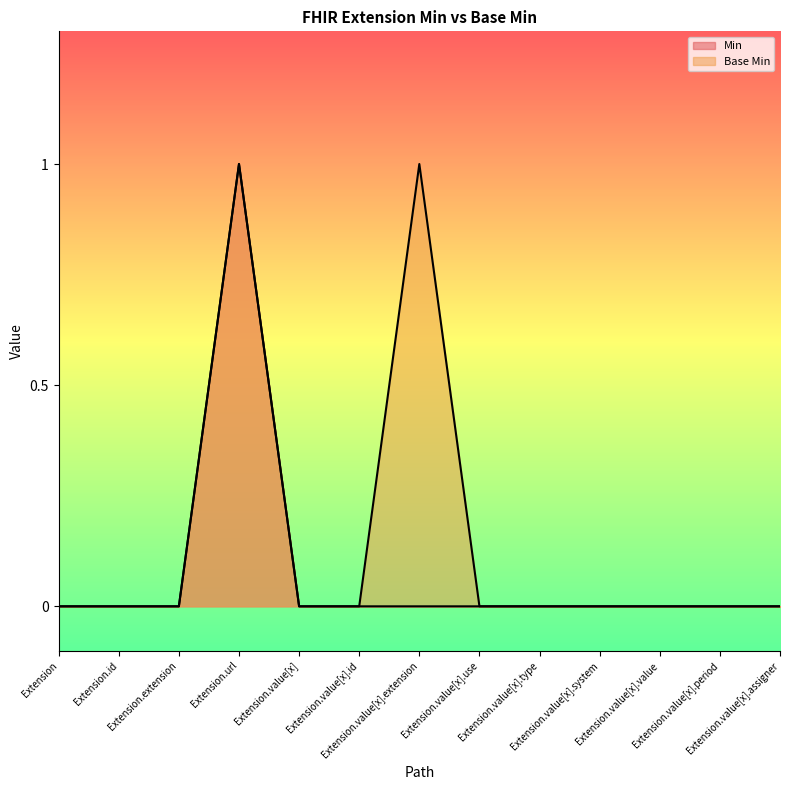

What is the label of the 10th point from the left?

Extension.value[x].system